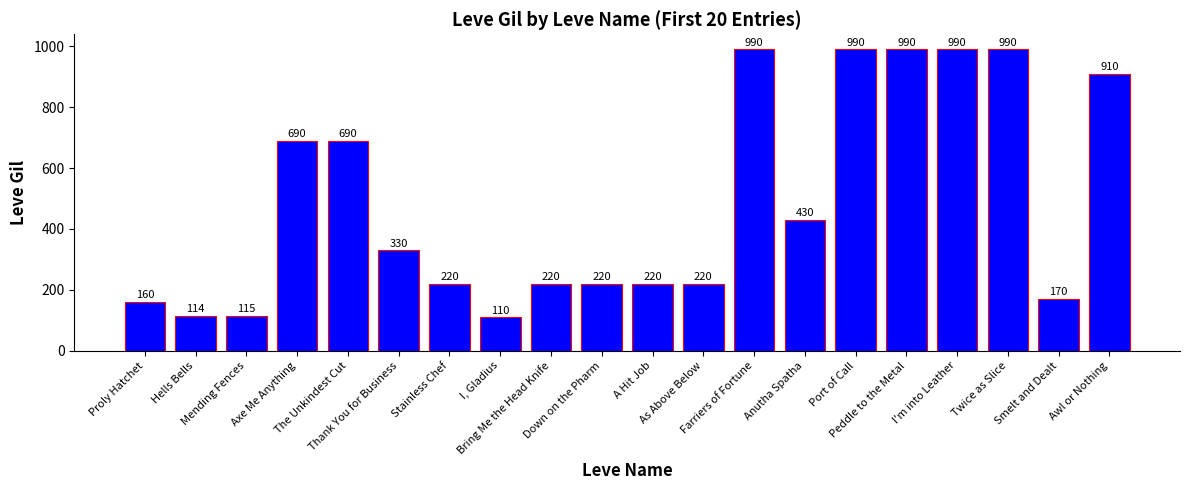

How many data points are less than 330?

10